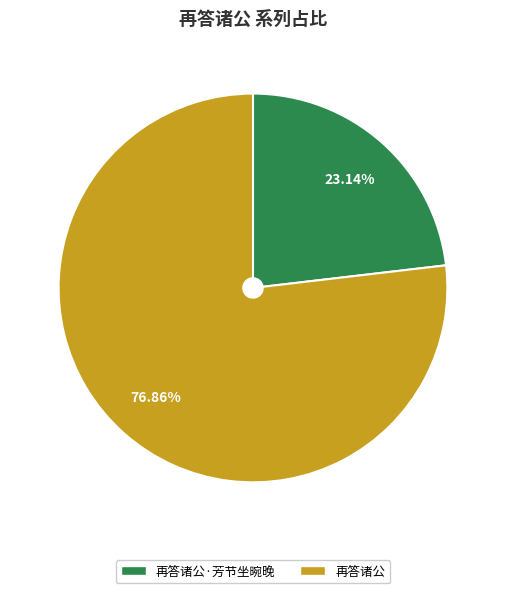

Is there any slice that represents more than half of the pie?

Yes